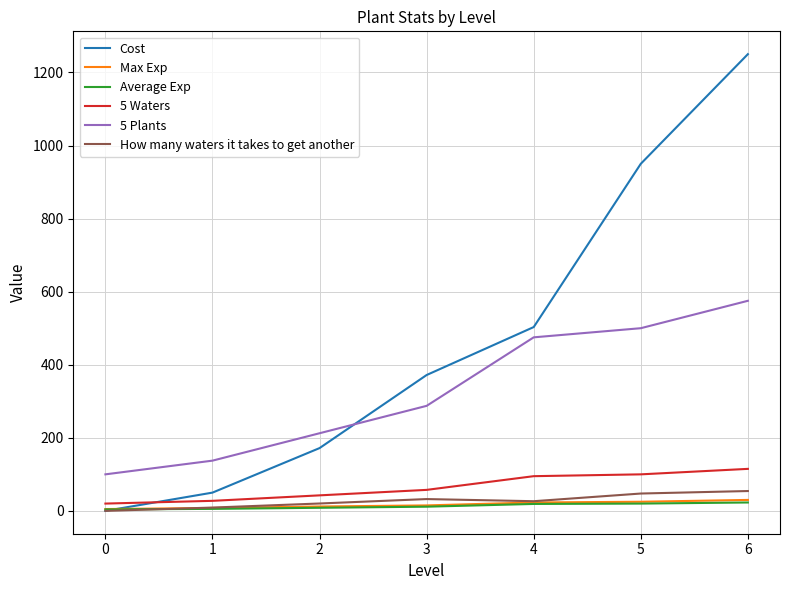

The value of How many waters it takes to get another at 6 is 54.3. True or false?

True